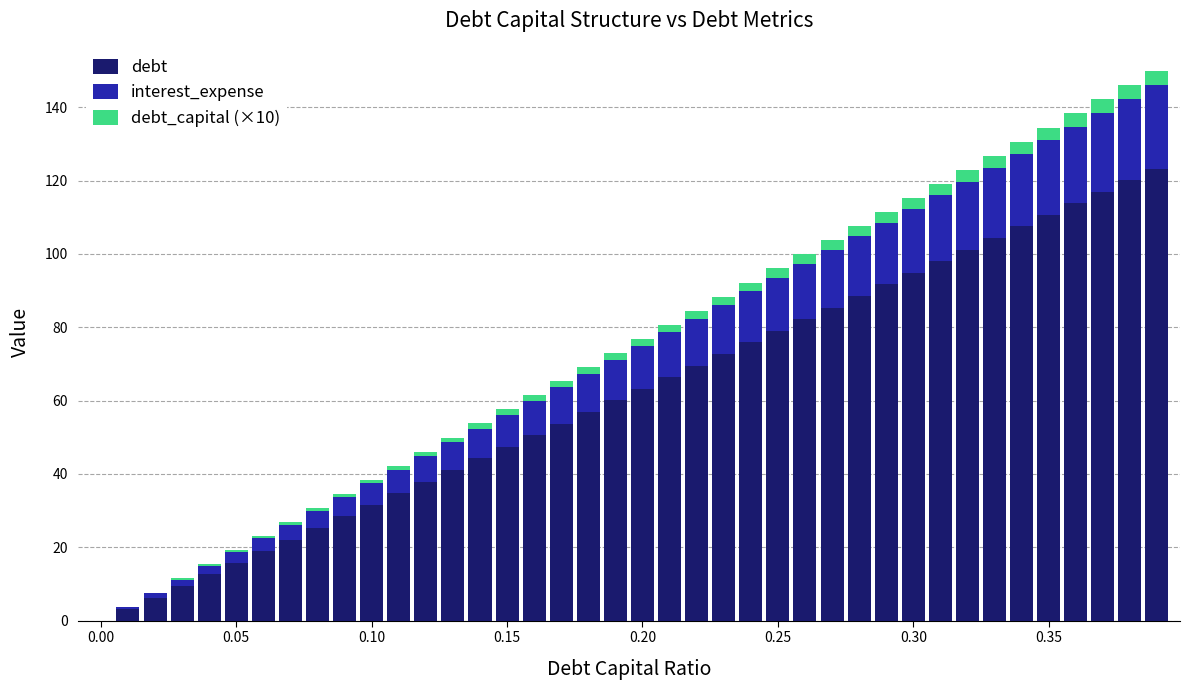

What is the highest value of the debt series?

123.3